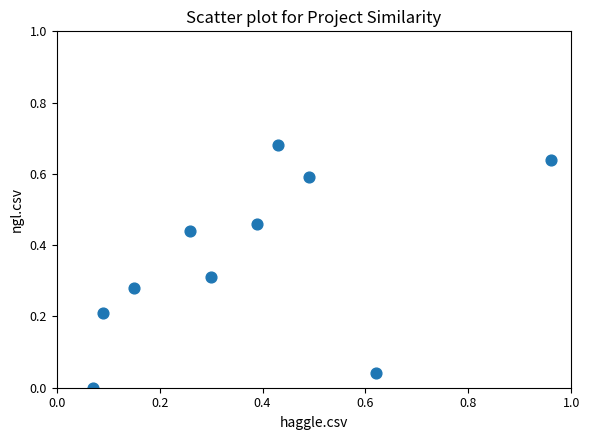

Count the number of points in this scatter plot.

10